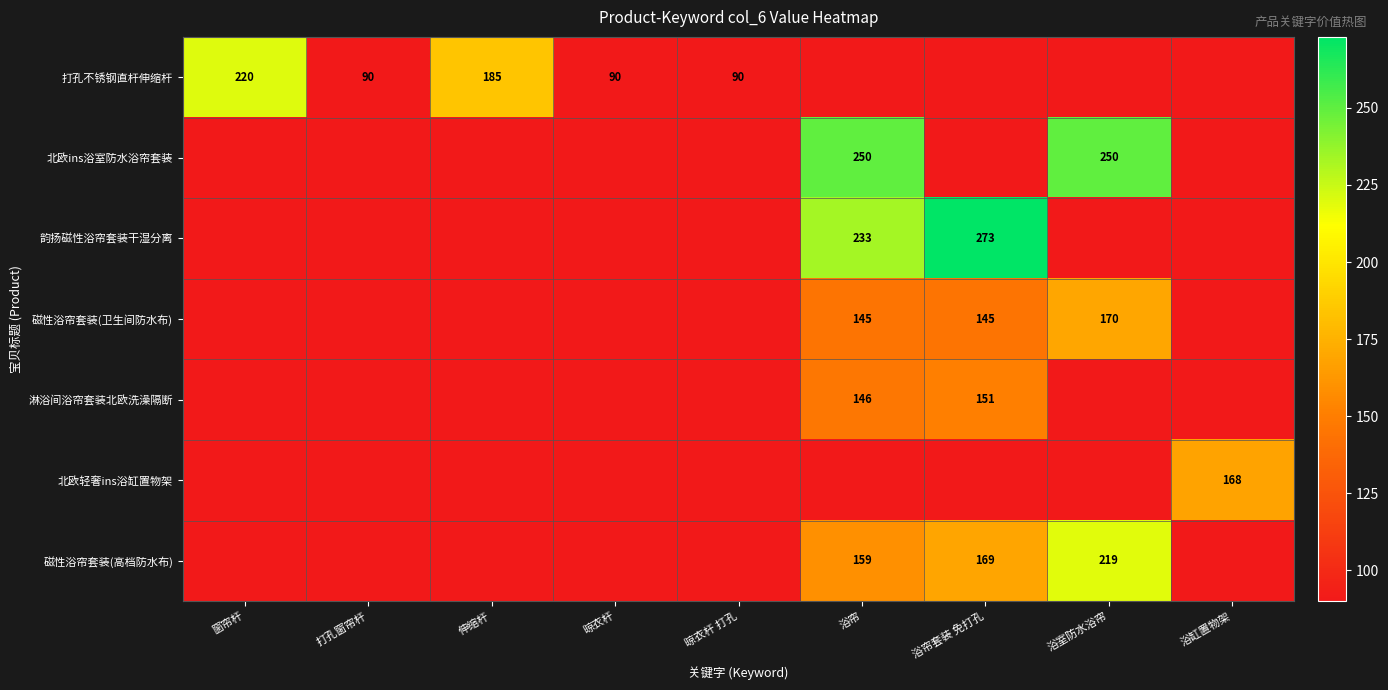

What is the difference between the maximum and minimum values in the 打孔不锈钢直杆伸缩杆 series?

130.0